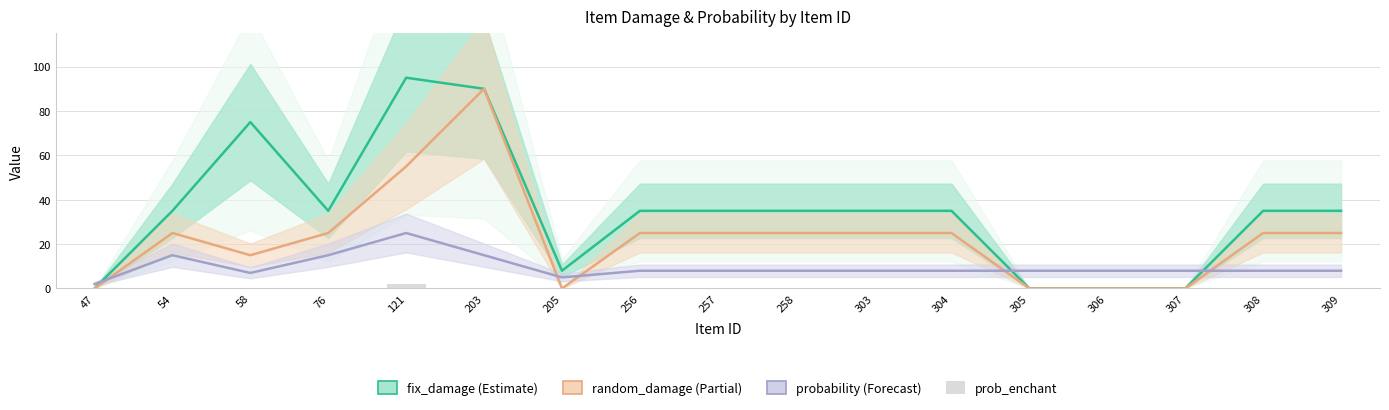

Reading left to right, list all the values displayed in this chart.

fix_damage: 47=0	54=35	58=75	76=35	121=95	203=90	205=8	256=35	257=35	258=35	303=35	304=35	305=0	306=0	307=0	308=35	309=35
random_damage: 47=0	54=25	58=15	76=25	121=55	203=90	205=0	256=25	257=25	258=25	303=25	304=25	305=0	306=0	307=0	308=25	309=25
probability: 47=2	54=15	58=7	76=15	121=25	203=15	205=5	256=8	257=8	258=8	303=8	304=8	305=8	306=8	307=8	308=8	309=8
prob_enchant: 47=0	54=0	58=0	76=0	121=2	203=0	205=0	256=0	257=0	258=0	303=0	304=0	305=0	306=0	307=0	308=0	309=0